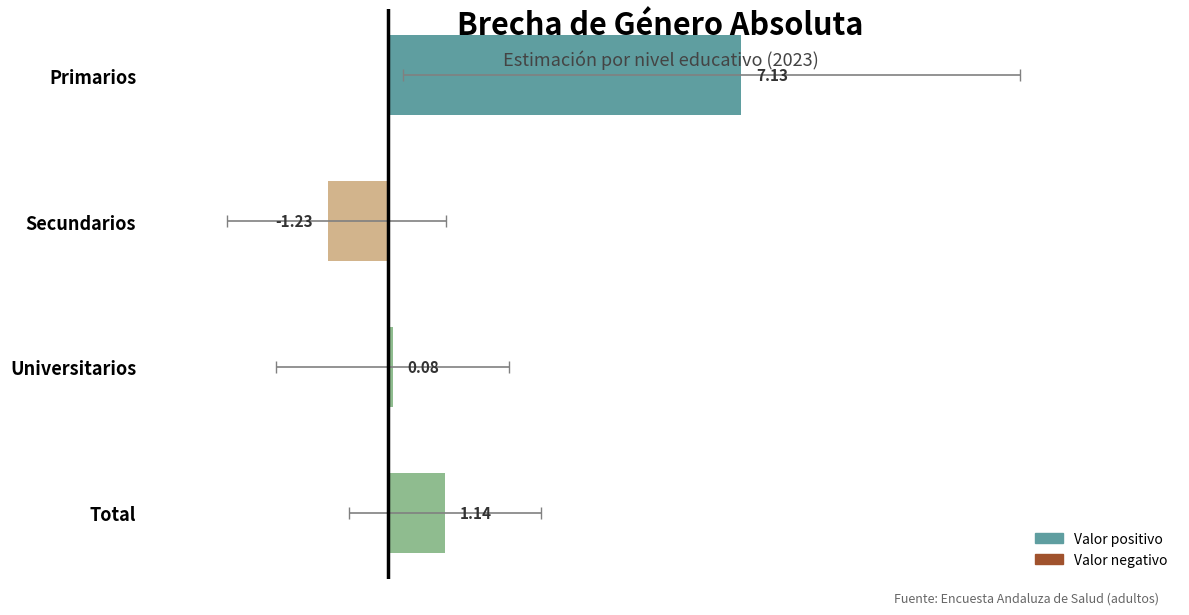

The chart shows a value of 0.1 at Universitarios. True or false?

True